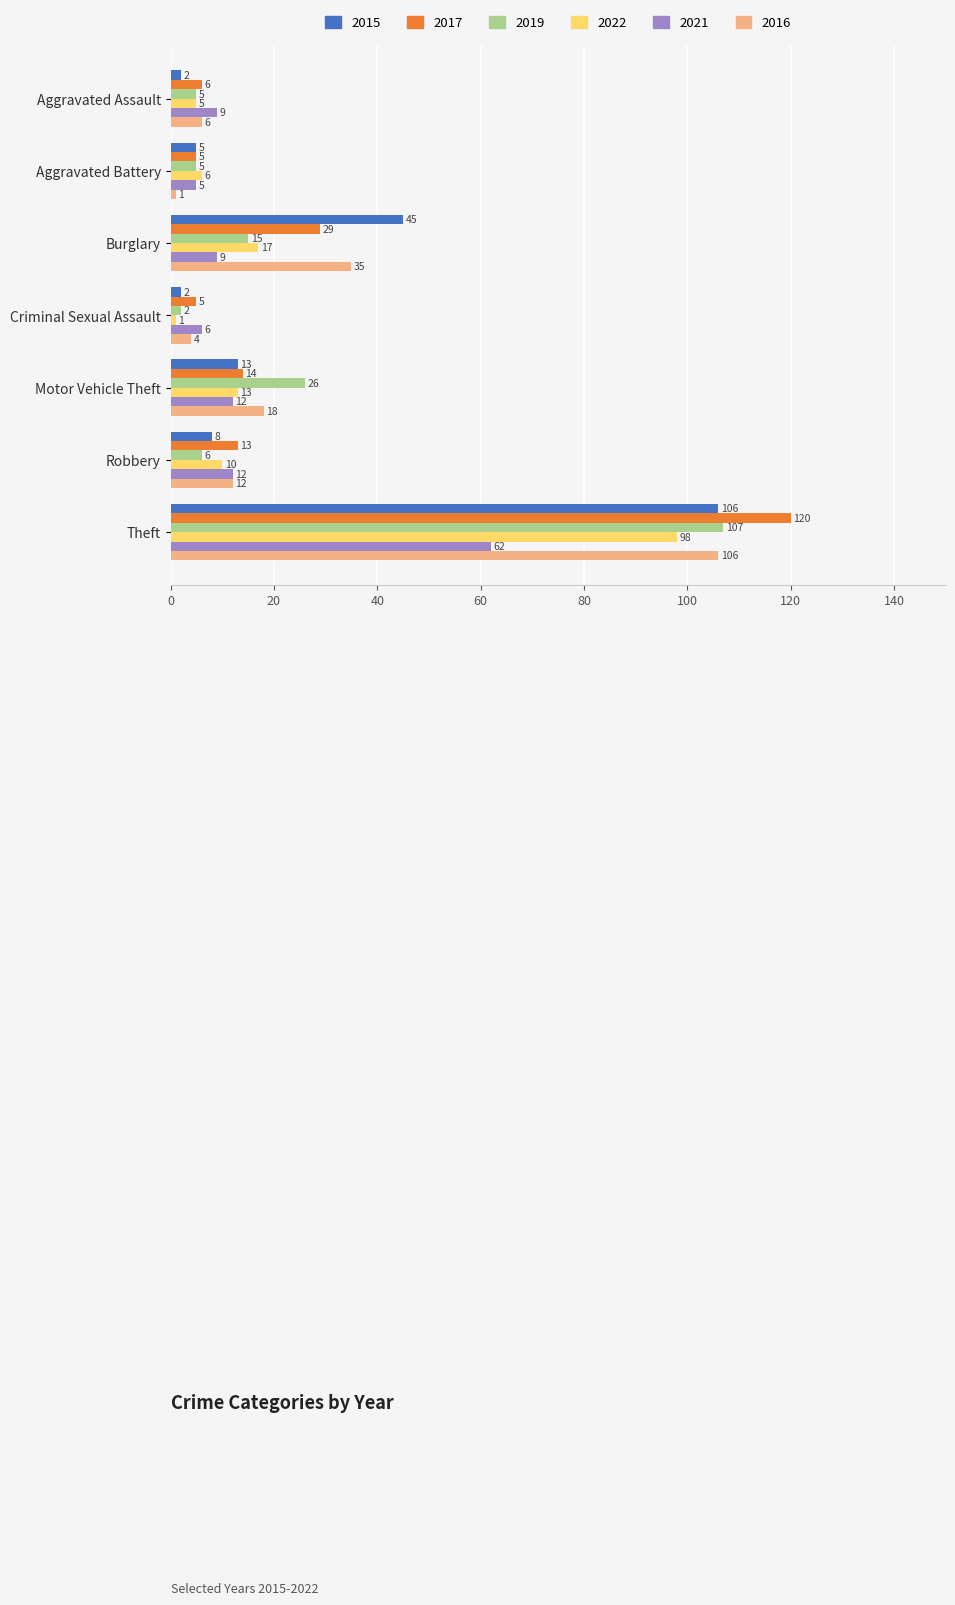

Which series has the widest spread of values?

2017